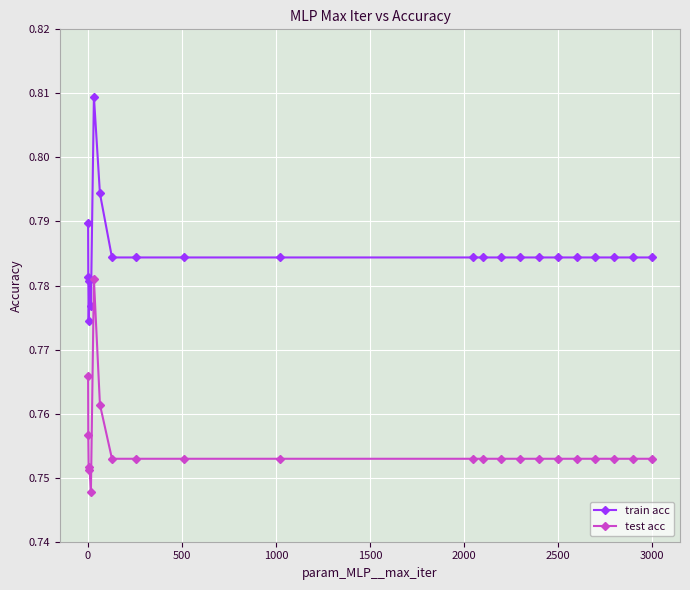

Which series has the largest range (max minus min)?

train acc